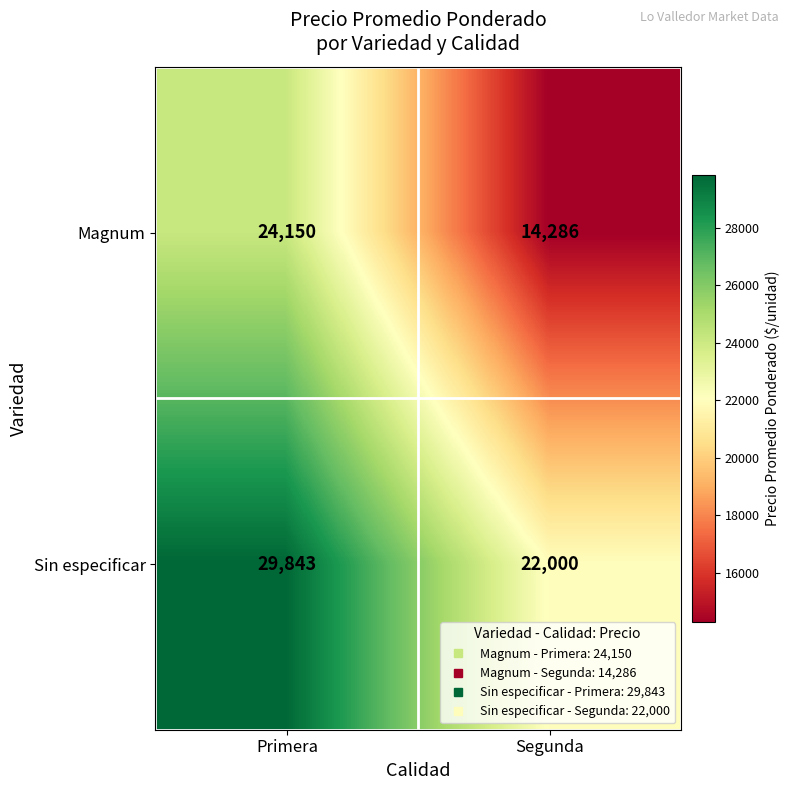

Is the value of Sin especificar at Primera greater than the value of Magnum at Segunda?

Yes